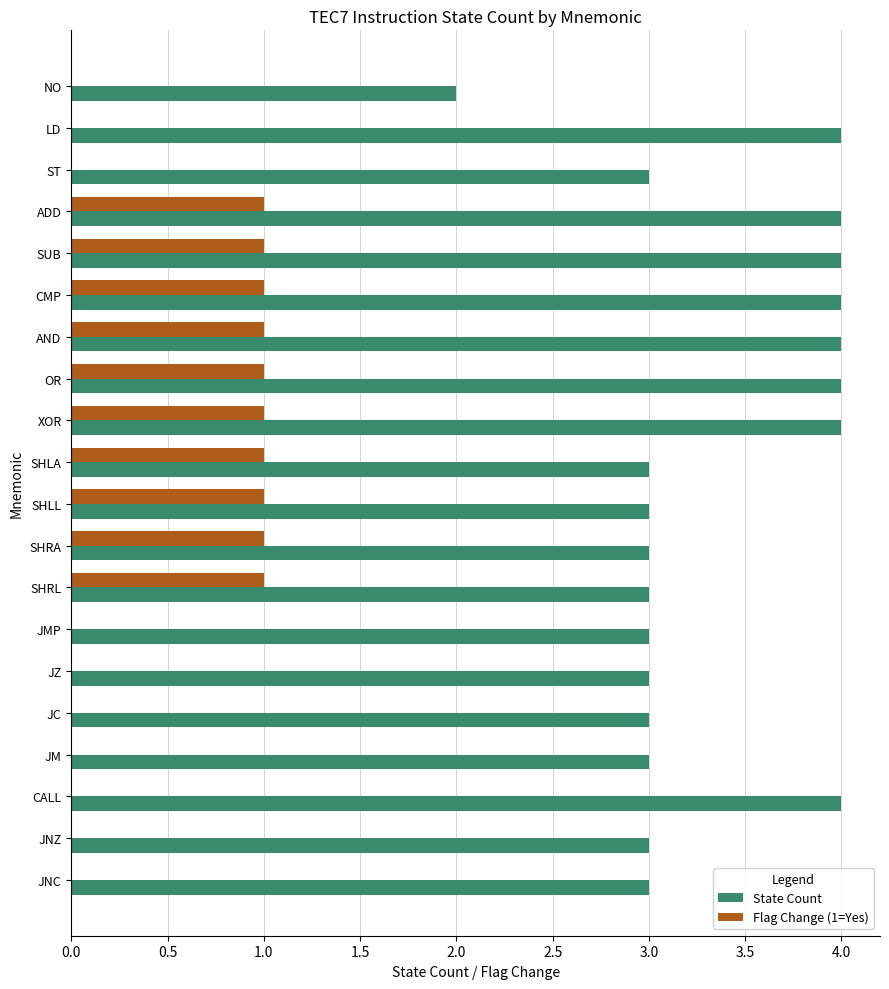

What is the total value across all series at AND?

5